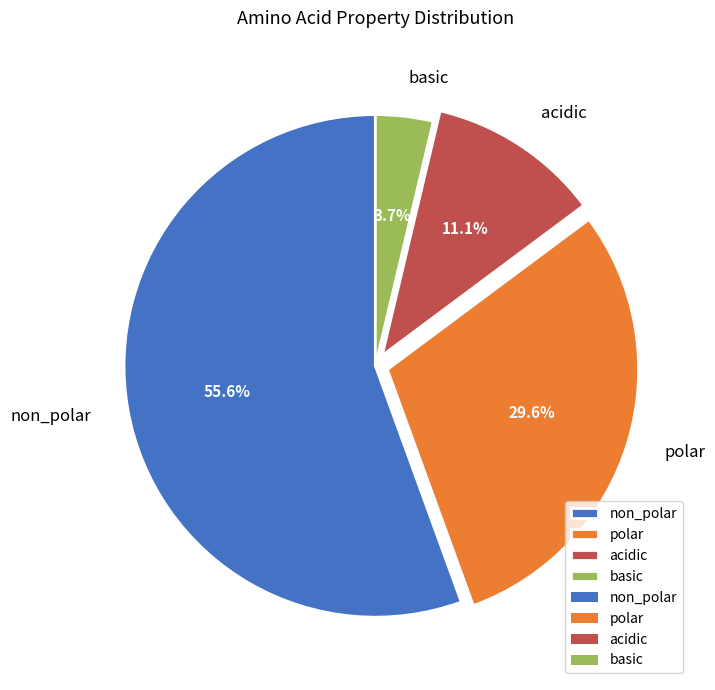

How many slices are in this pie chart?

4